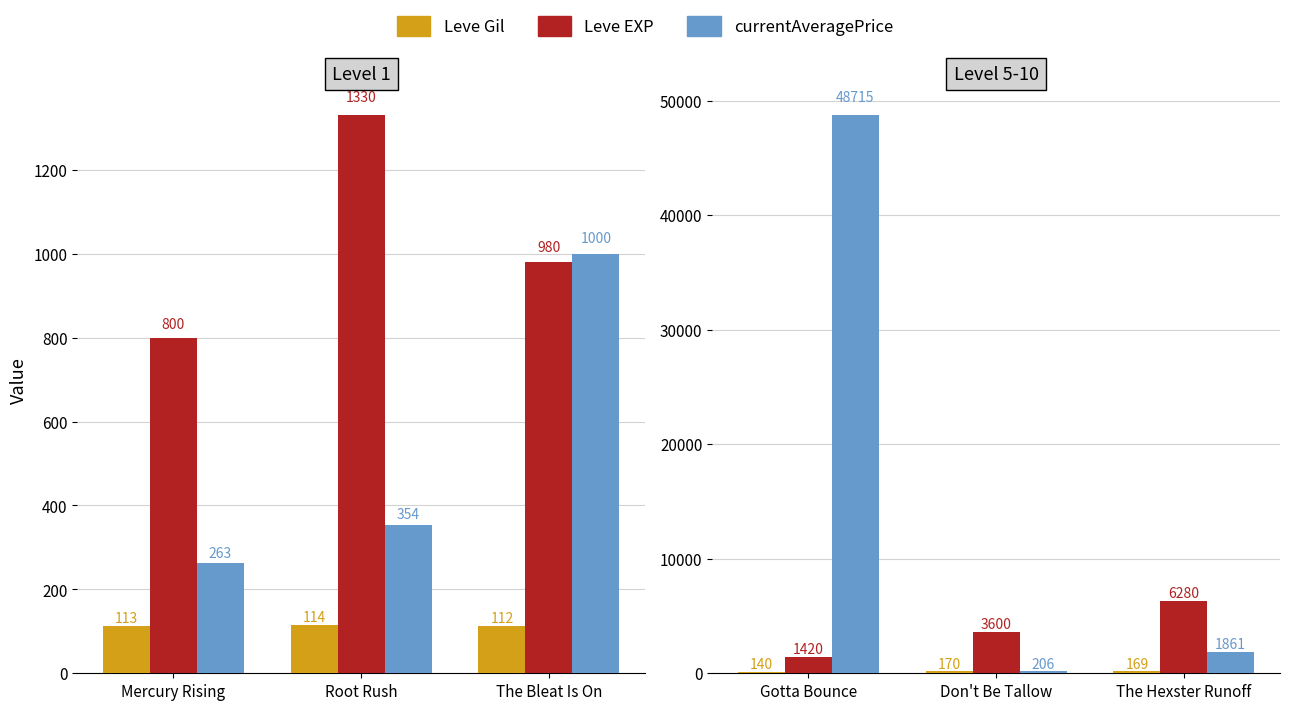

Is the value of currentAveragePrice at The Hexster Runoff greater than the value of Leve Gil at Don't Be Tallow?

Yes